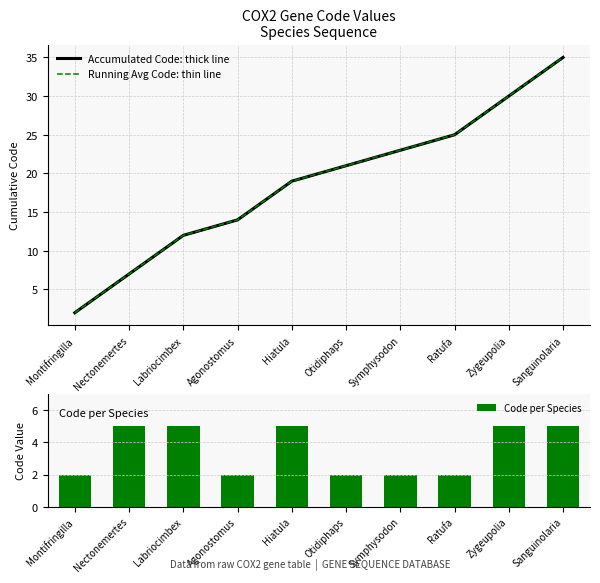

The value of Accumulated Code: thick line at Hiatula is 19. True or false?

True